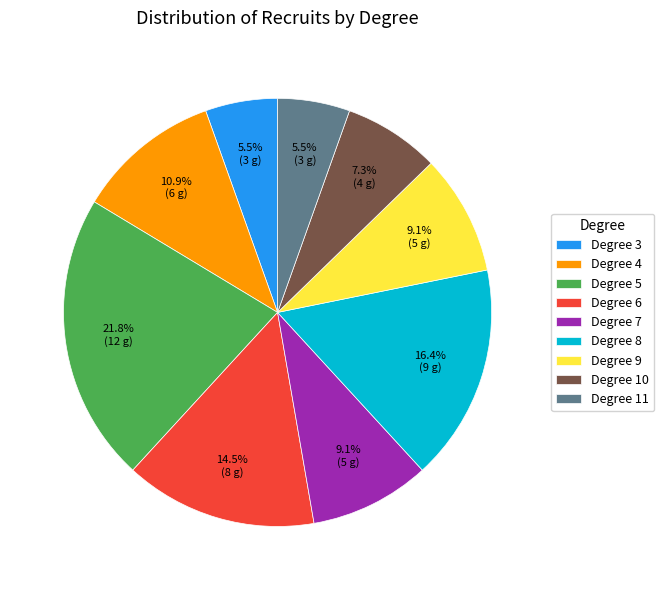

Is the sum of Degree 10 and Degree 3 greater than half?

No